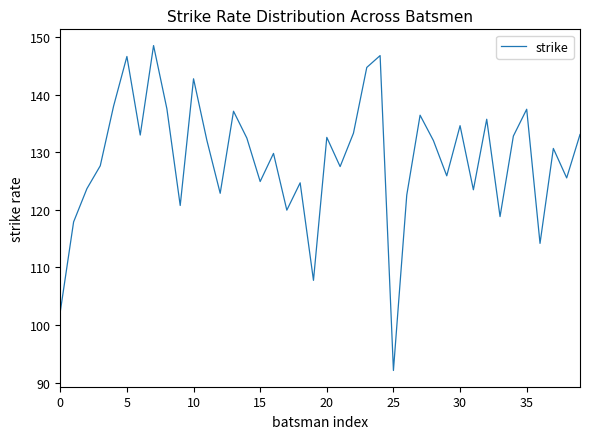

What is the minimum value shown in the chart?

92.1